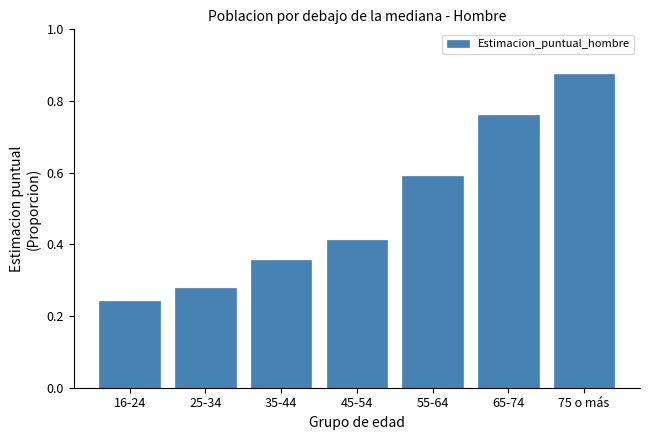

The chart shows a value of 0.1 at 16-24. True or false?

False